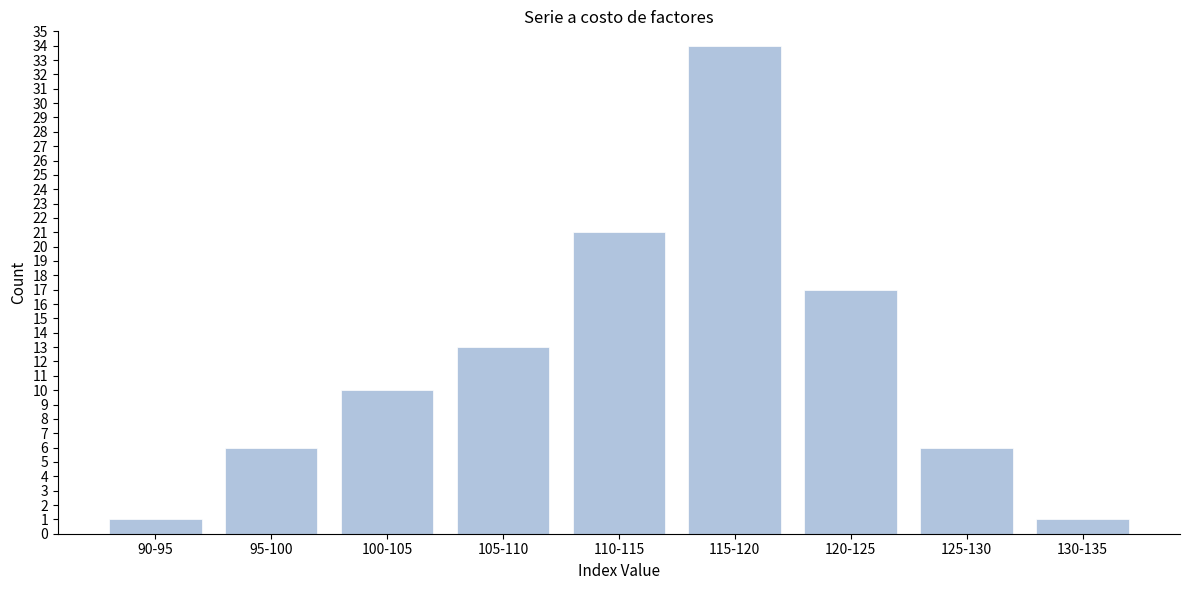

Reading left to right, transcribe all the data shown in this chart.

90-95=1	95-100=6	100-105=10	105-110=13	110-115=21	115-120=34	120-125=17	125-130=6	130-135=1